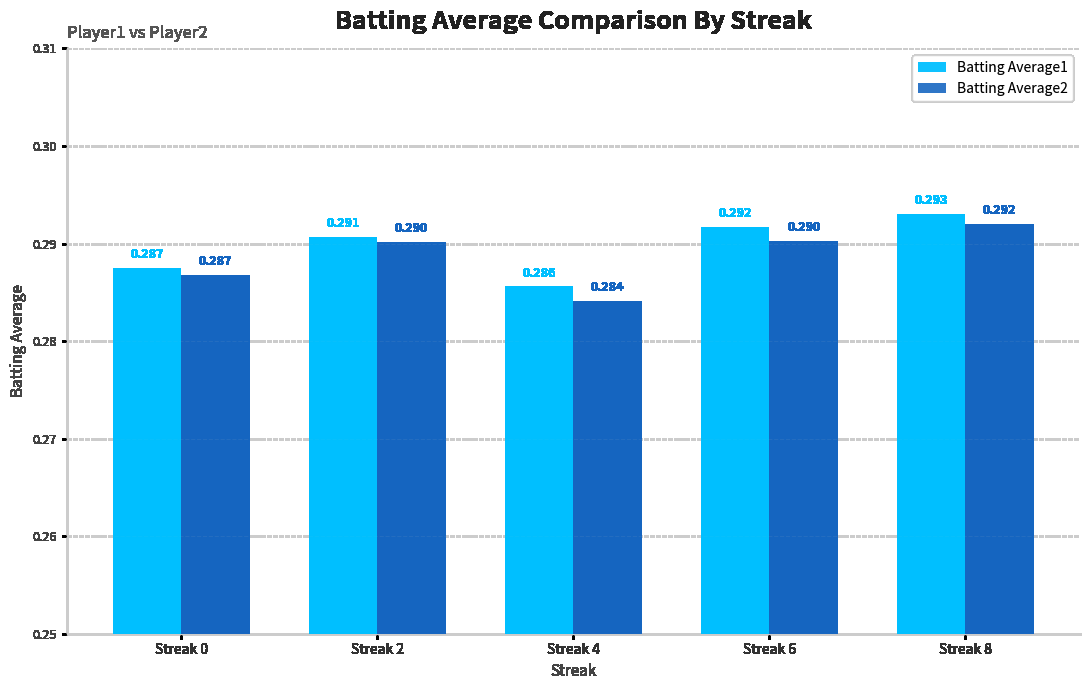

Reading right to left, list all the values displayed in this chart.

Batting Average1: Streak 8=0.3	Streak 6=0.3	Streak 4=0.3	Streak 2=0.3	Streak 0=0.3
Batting Average2: Streak 8=0.3	Streak 6=0.3	Streak 4=0.3	Streak 2=0.3	Streak 0=0.3